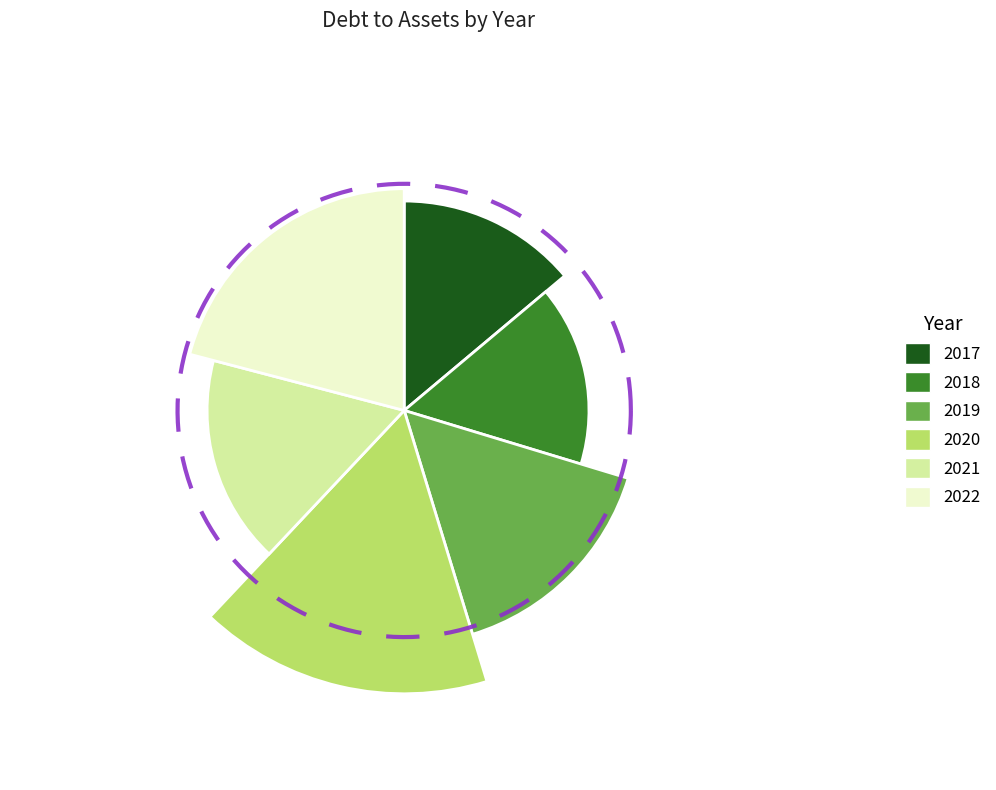

Rank the categories by value from lowest to highest.

2017, 2019, 2018, 2020, 2021, 2022